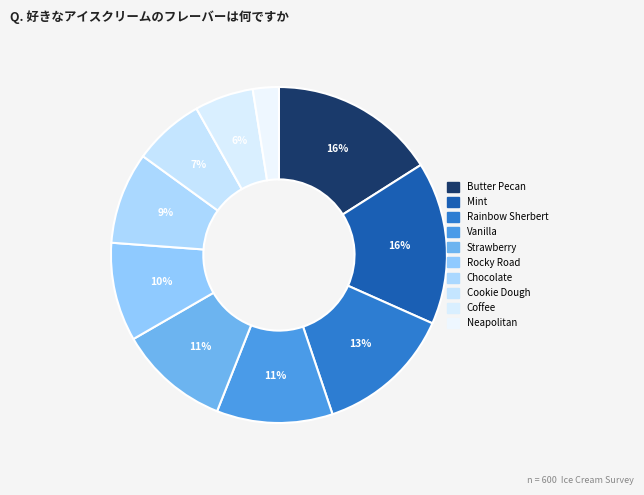

What percentage do Coffee and Rainbow Sherbert together represent?

18.8%